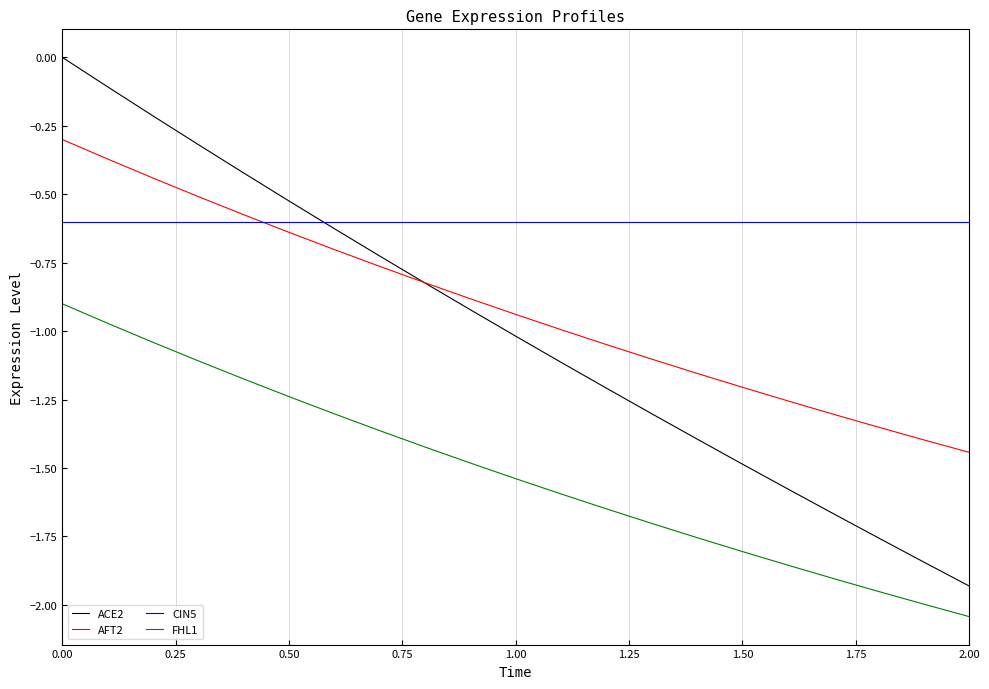

Which series has the largest range (max minus min)?

ACE2